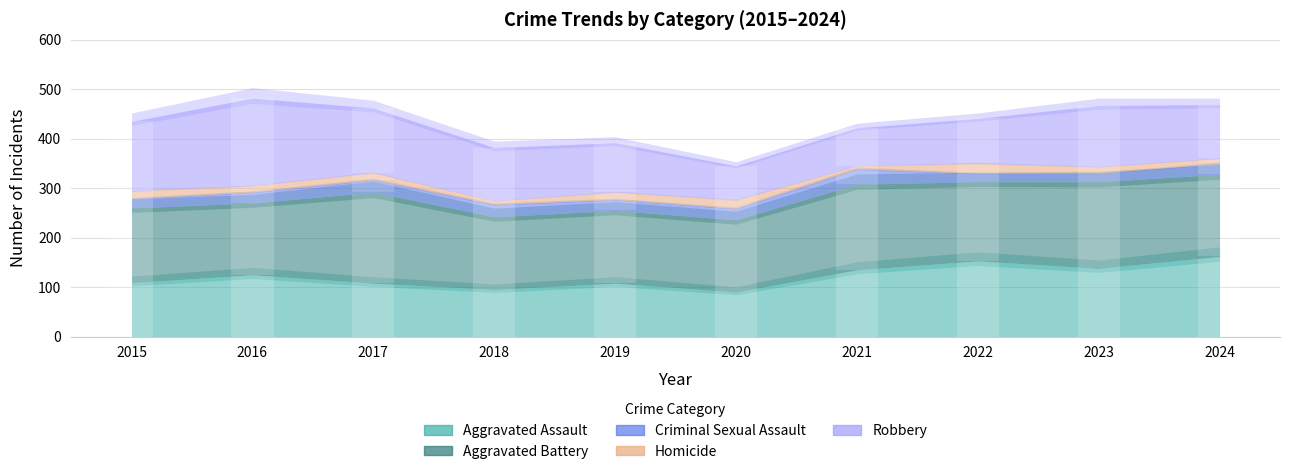

How many values in the Aggravated Assault series exceed 125?

4